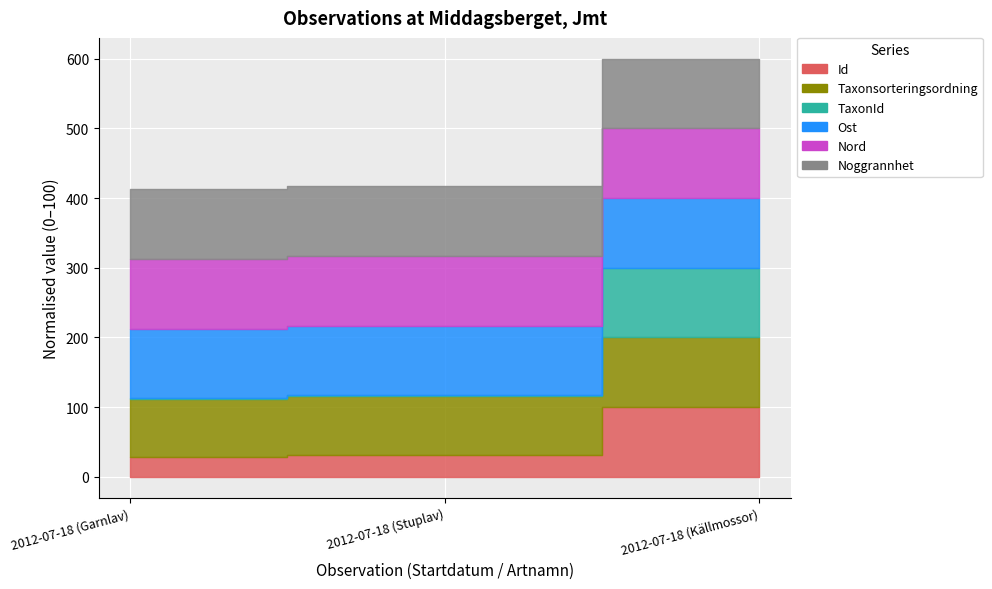

At which category is the sum across all series the highest?

2012-07-18 (Källmossor)